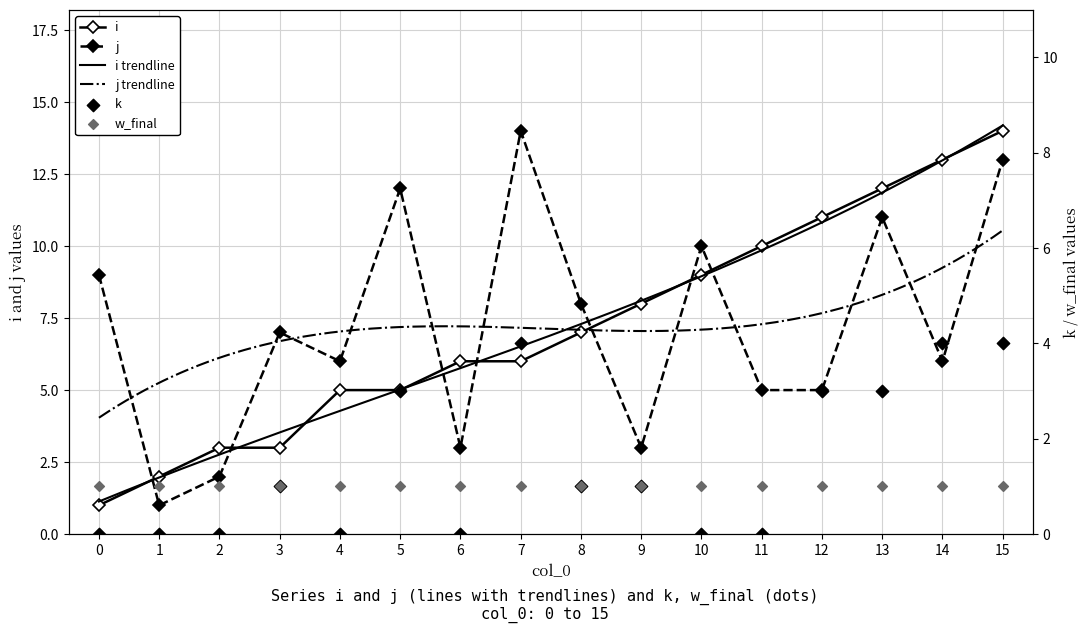

Is the value of j at 4 greater than the value of i at 10?

No